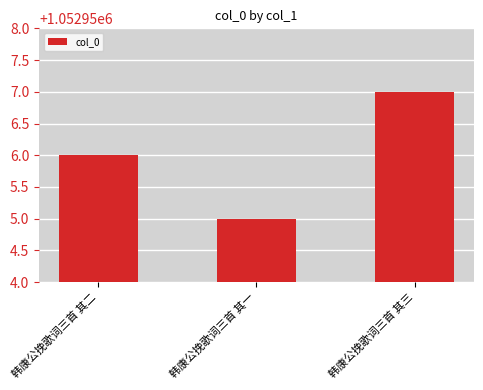

What is the change in value from 韩康公挽歌词三首 其一 to 韩康公挽歌词三首 其三?

+2